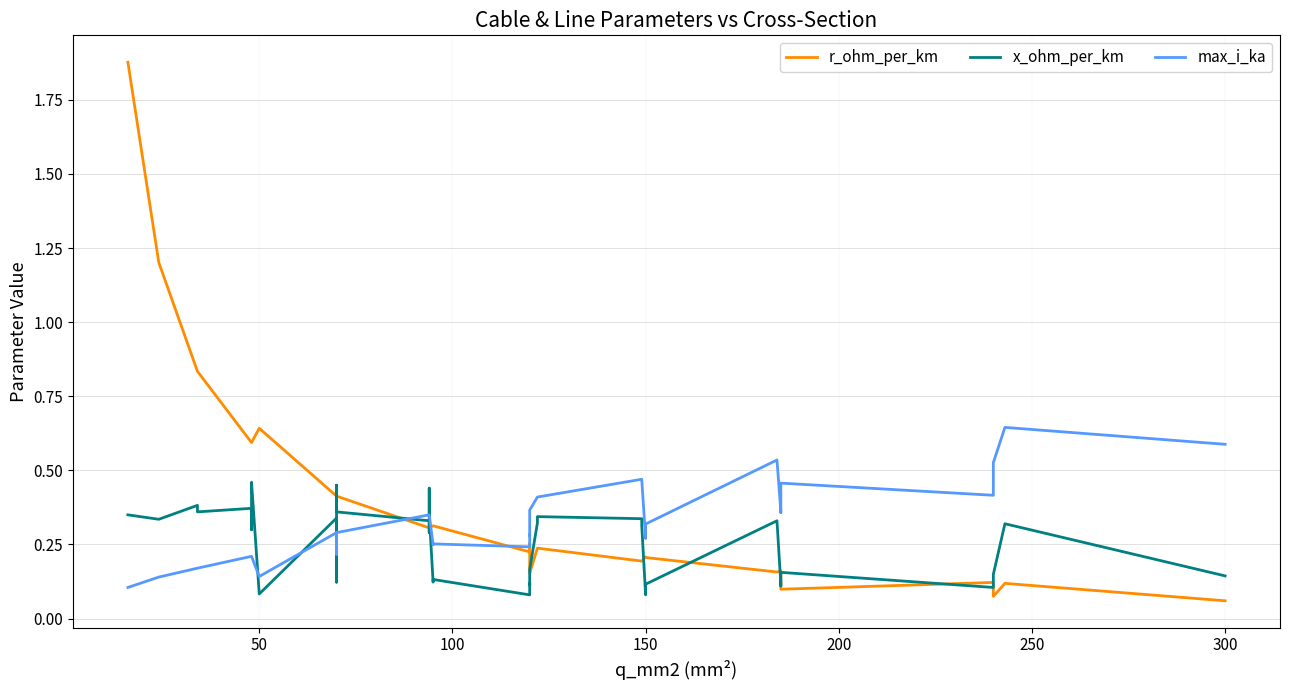

At how many categories does at least one series exceed 0?

40